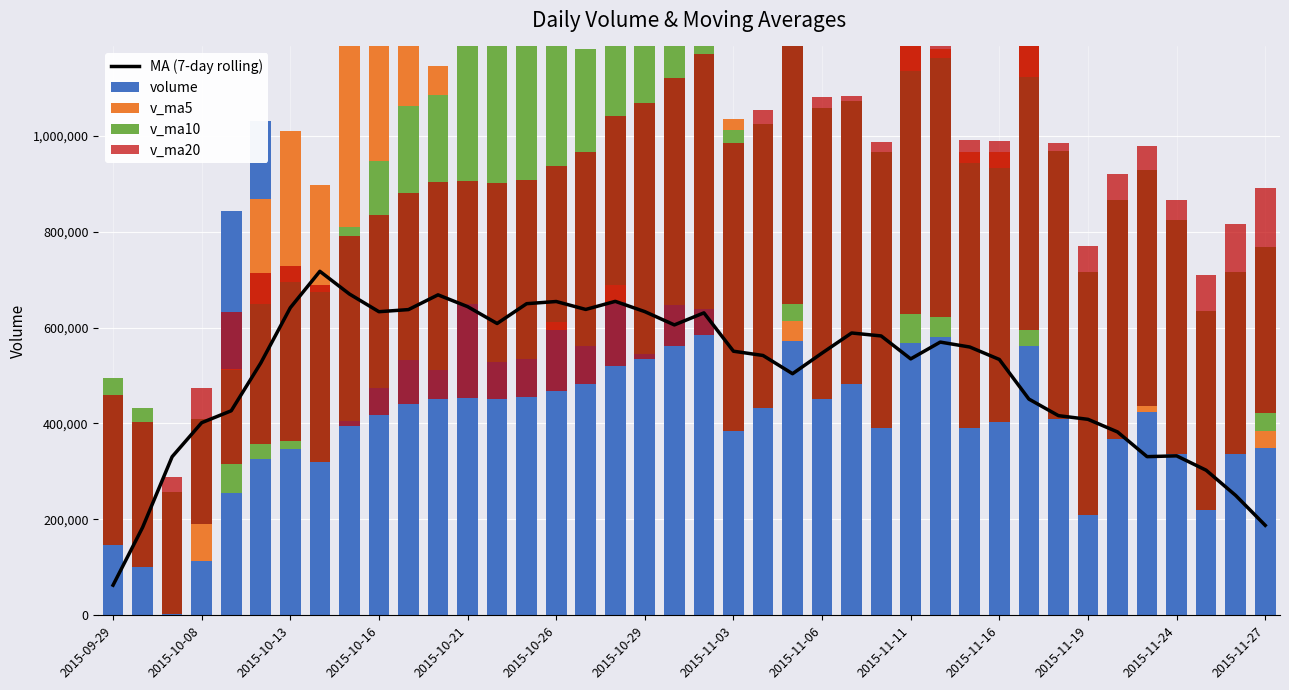

What is the sum of all v_ma20 values?

19730749.8